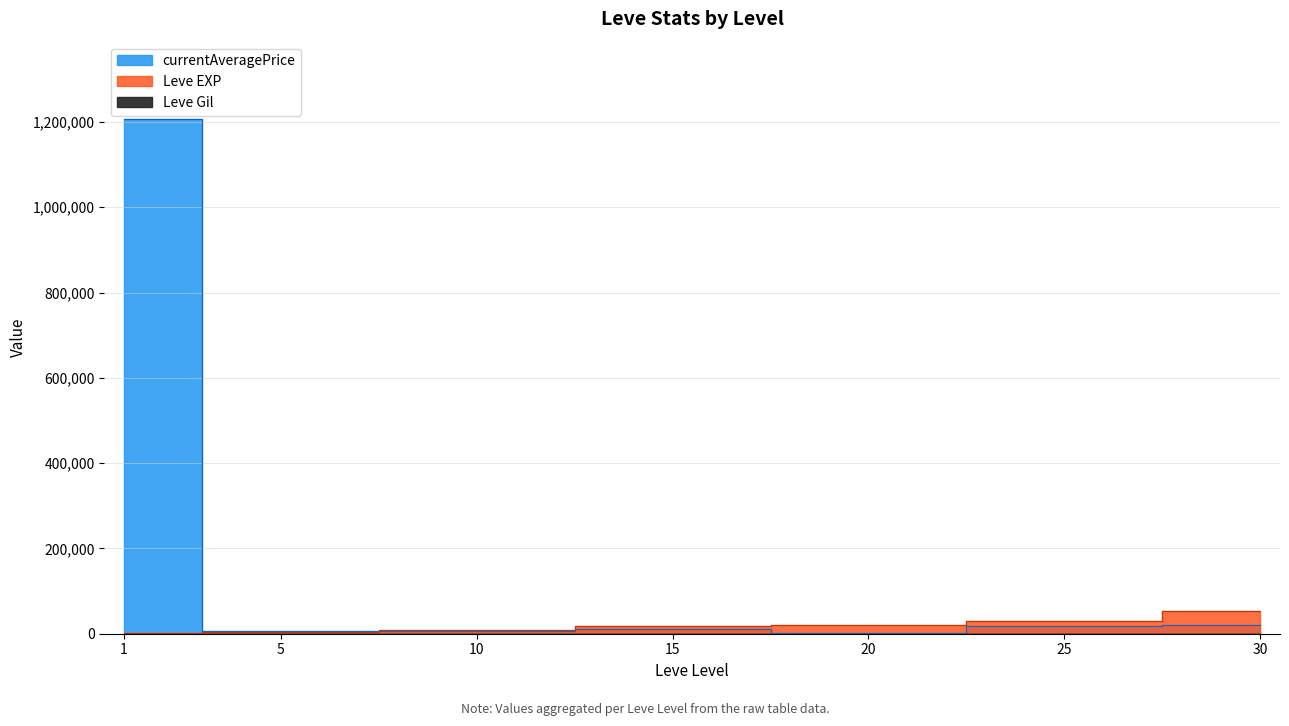

How many intersections are there between currentAveragePrice and Leve EXP?

1